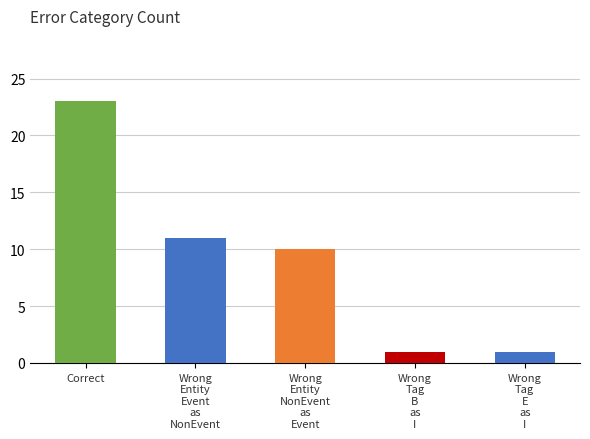

What is the difference between the maximum and second lowest values?

22